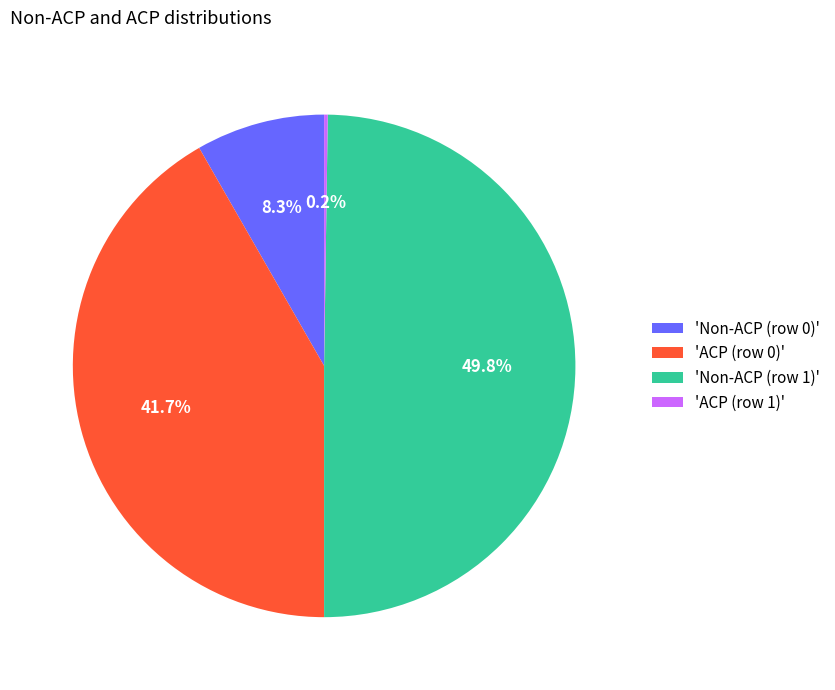

What is the largest slice in the pie chart?

'Non-ACP (row 1)'